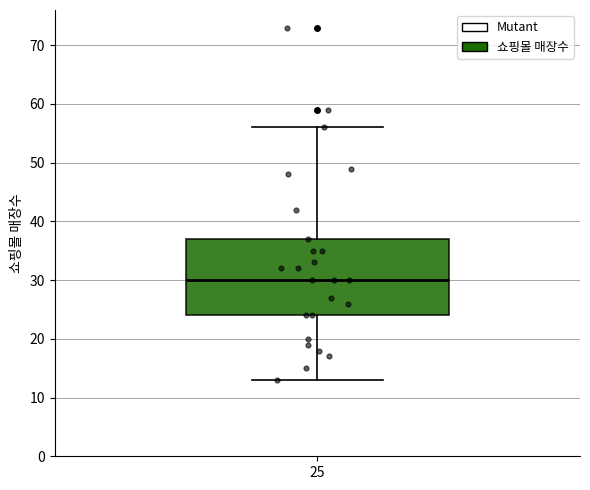

Transcribe this box plot: give where the median line is, the range the box spans, and where the two whiskers end, as read against the y-axis. The values are not printed on the chart, so give them approximately, as read against the axis.

median 30, box 24 to 37, whiskers 13 to 56